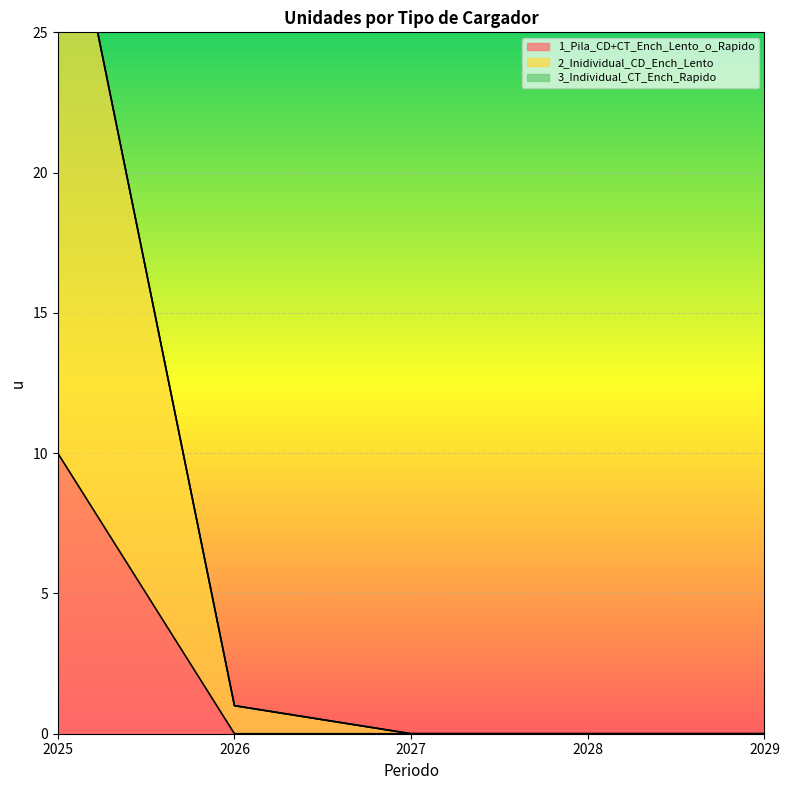

What is the highest value of the 1_Pila_CD+CT_Ench_Lento_o_Rapido series?

10